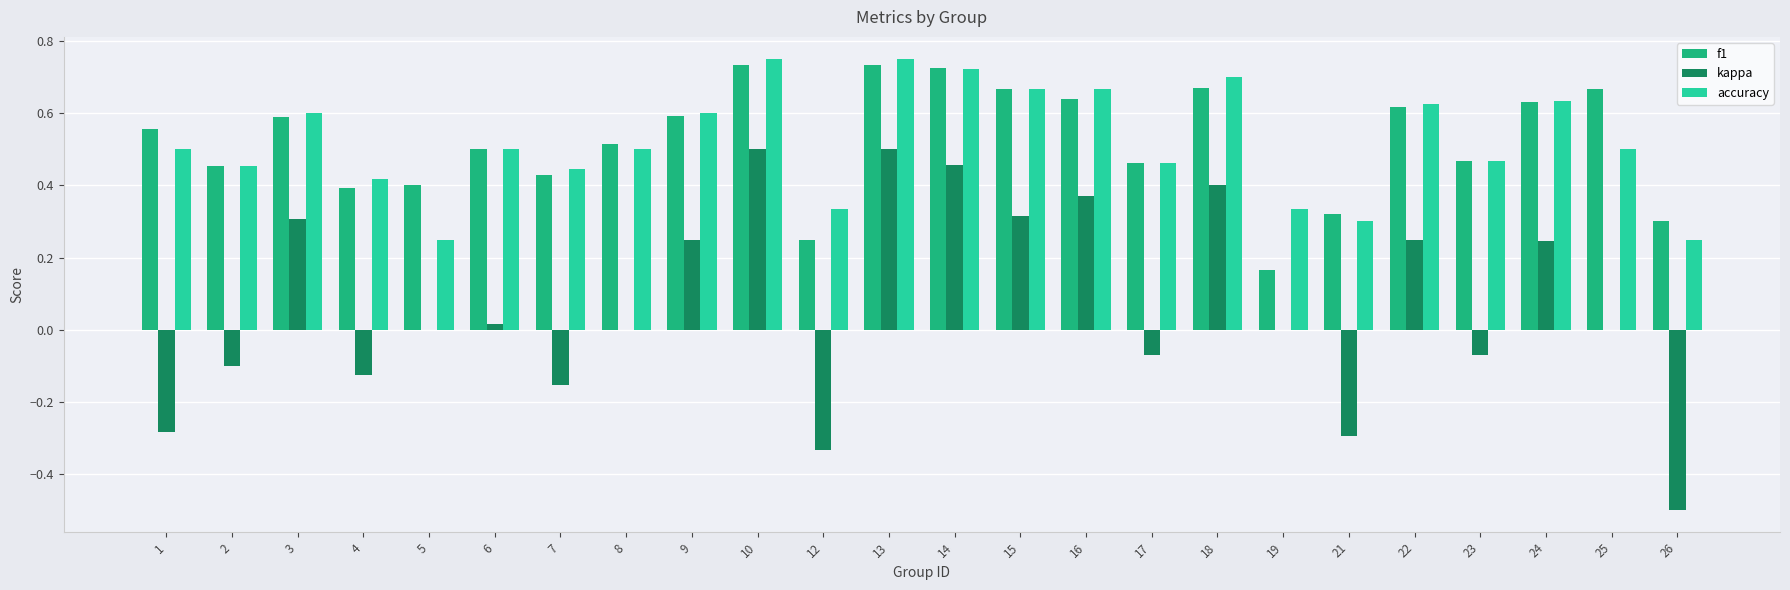

The value of f1 at 25 is 0.7. True or false?

True